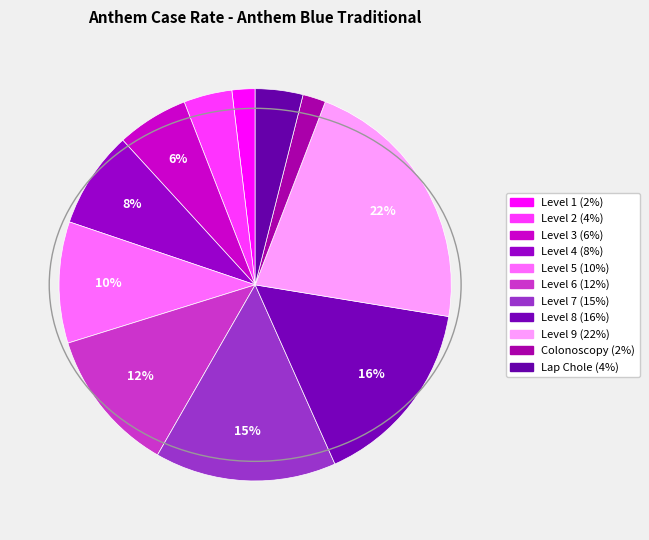

True or false: Level 1 accounts for 2% of the total.

True